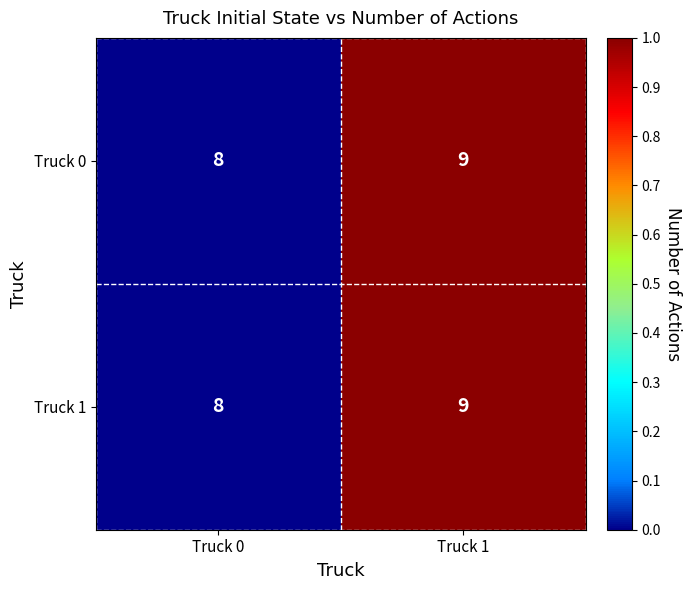

How many series are shown in this chart?

2